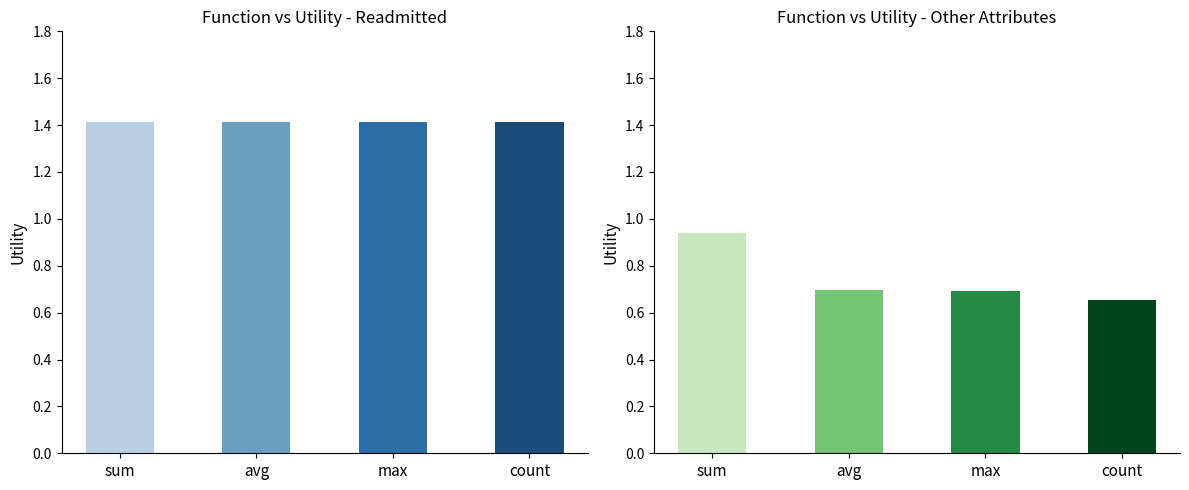

Reading right to left, extract all data points from this chart.

Utility (readmitted): 1.4	1.4	1.4	1.4
Utility (other): 0.7	0.7	0.7	0.9